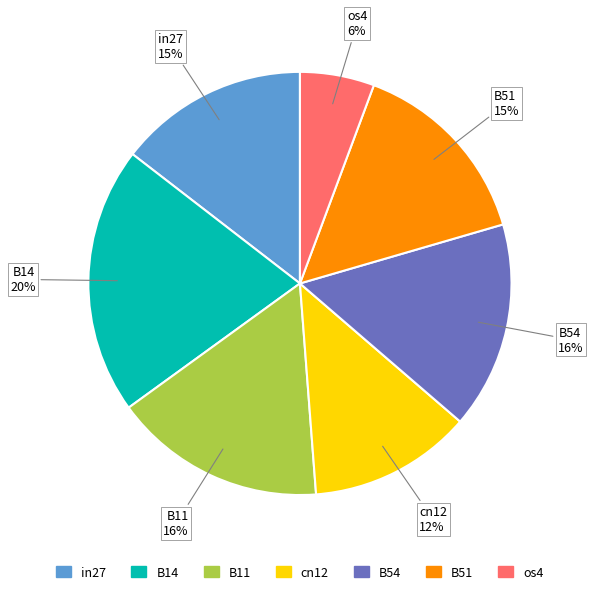

Combined, do B11 and in27 account for over 50%?

No